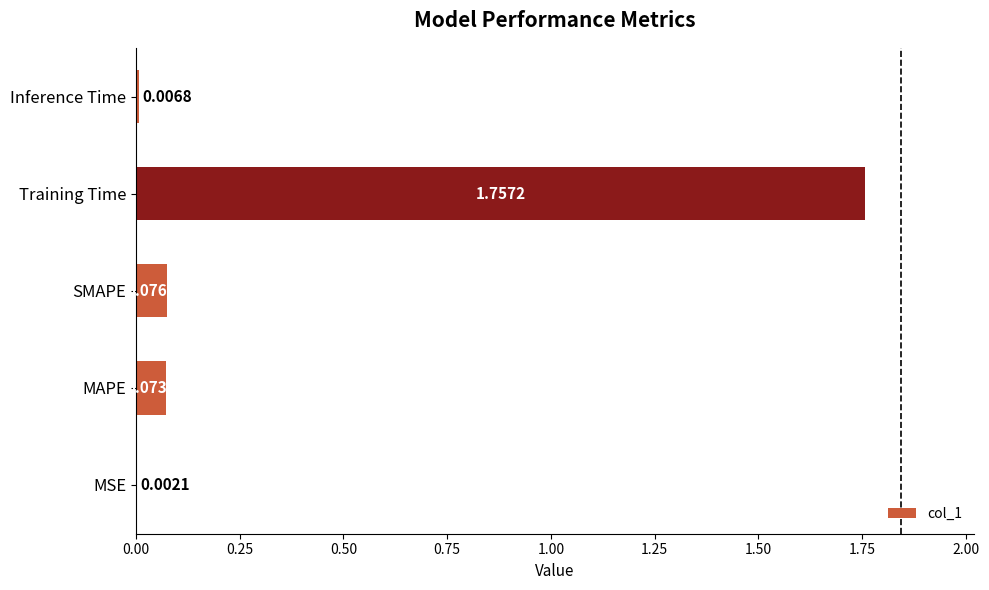

At which category does the chart reach its peak across all series?

Training Time